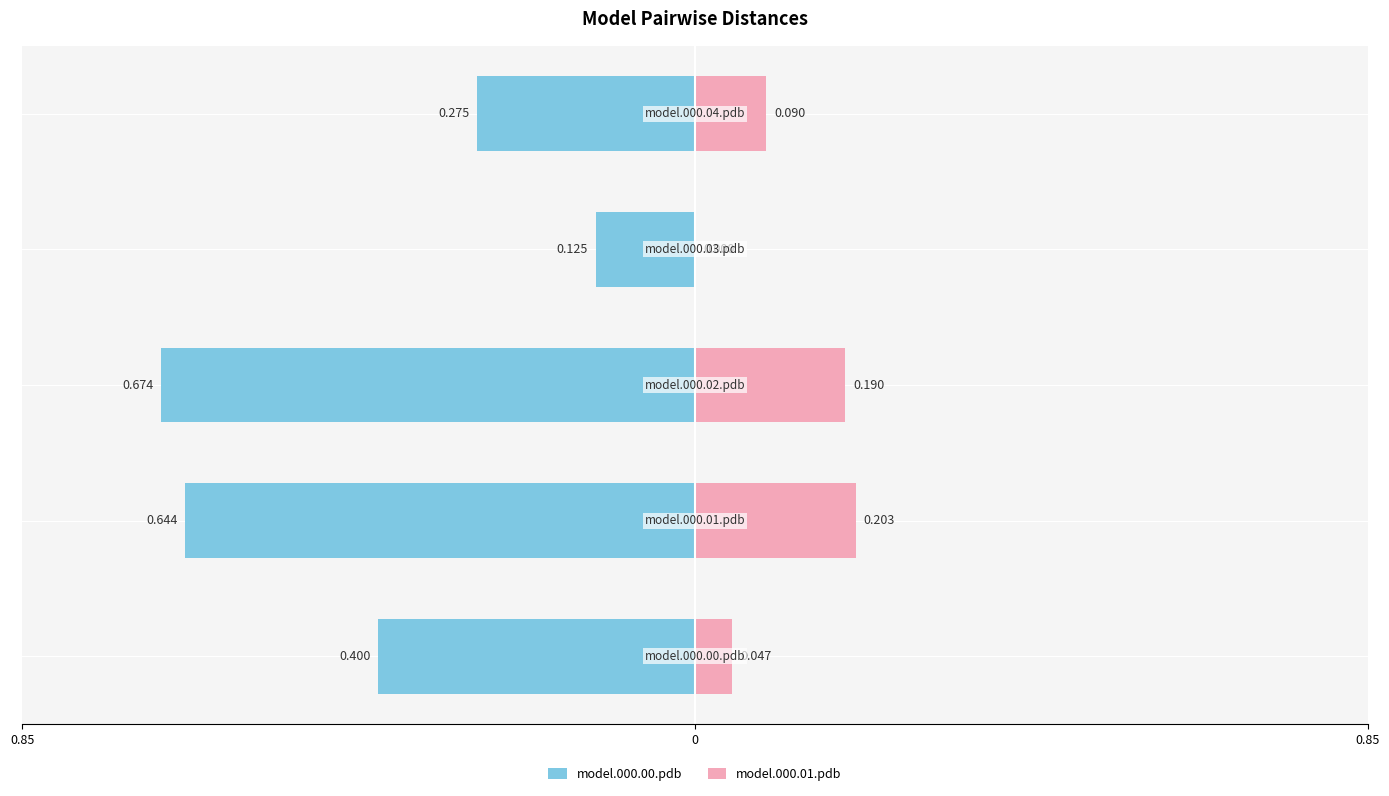

Which series has the widest spread of values?

model.000.00.pdb